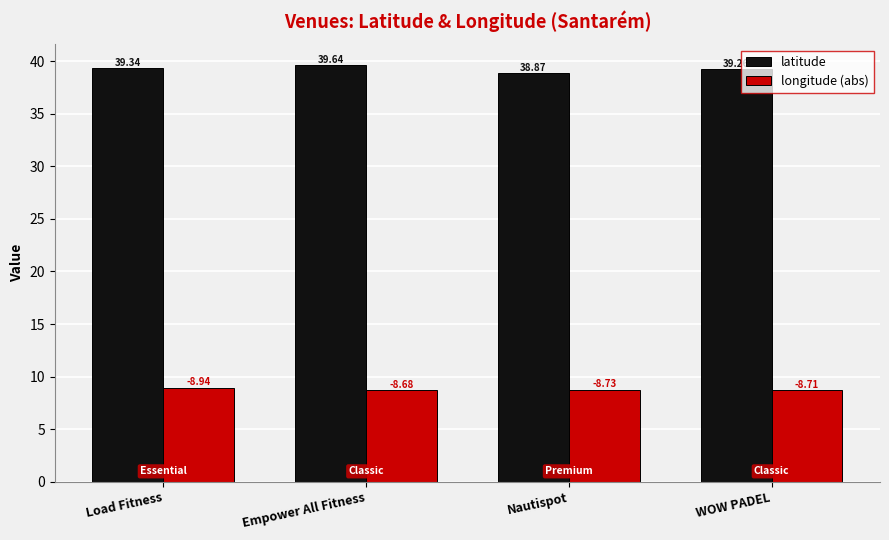

What is the spread (max minus min) of values at Load Fitness?

30.4